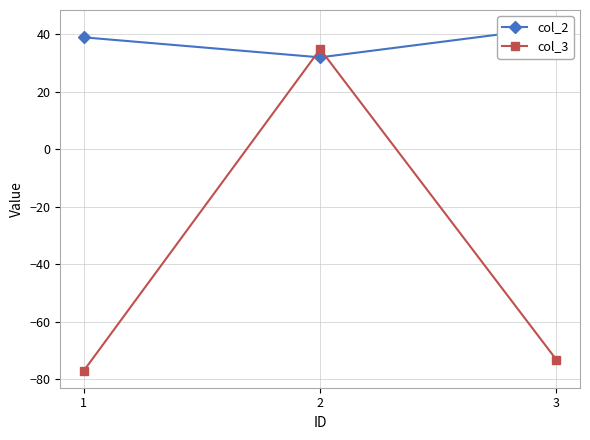

The value of col_3 at 3 is -73.3. True or false?

True